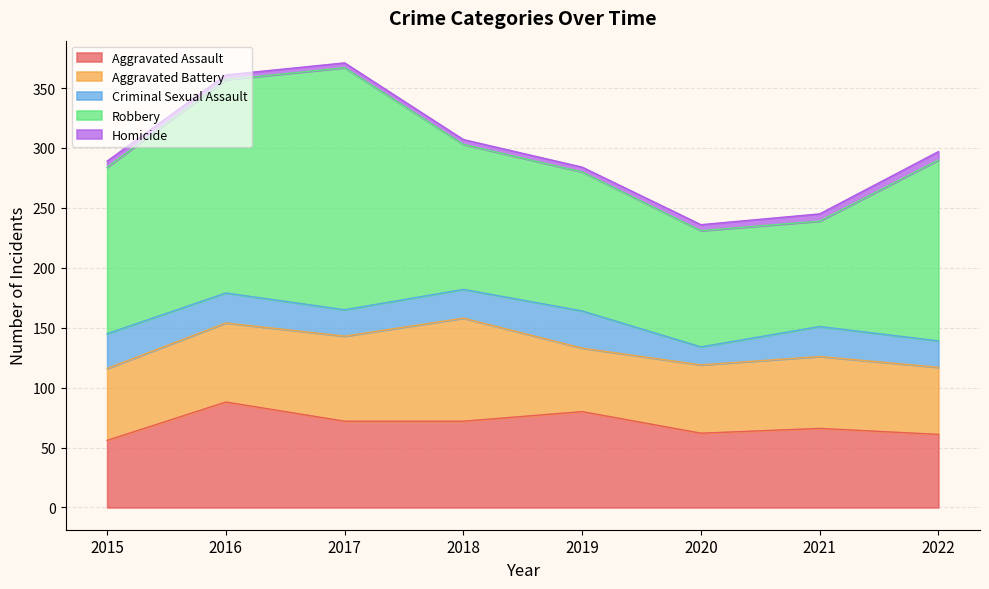

True or false: Homicide and Criminal Sexual Assault intersect in this chart.

False